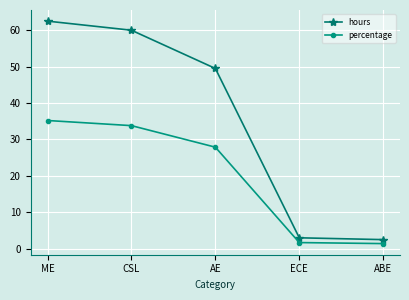

What is the average value of the percentage series?

20.0